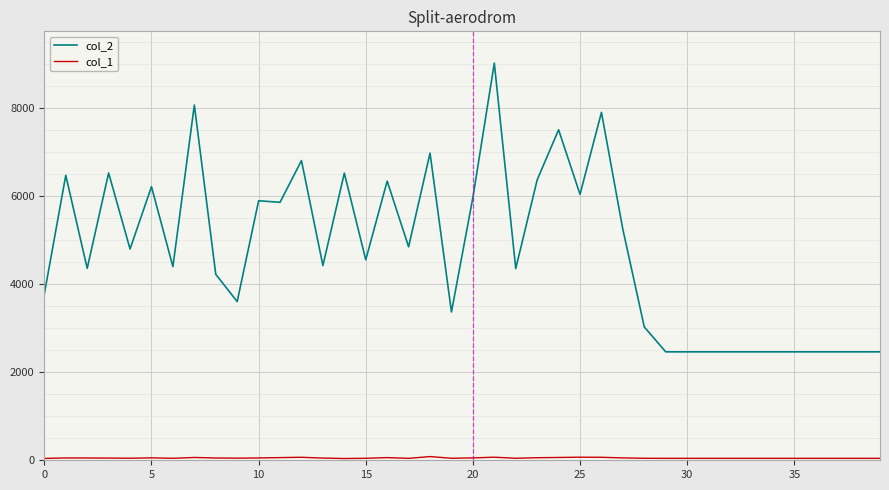

What is the maximum value shown in the chart?

9025